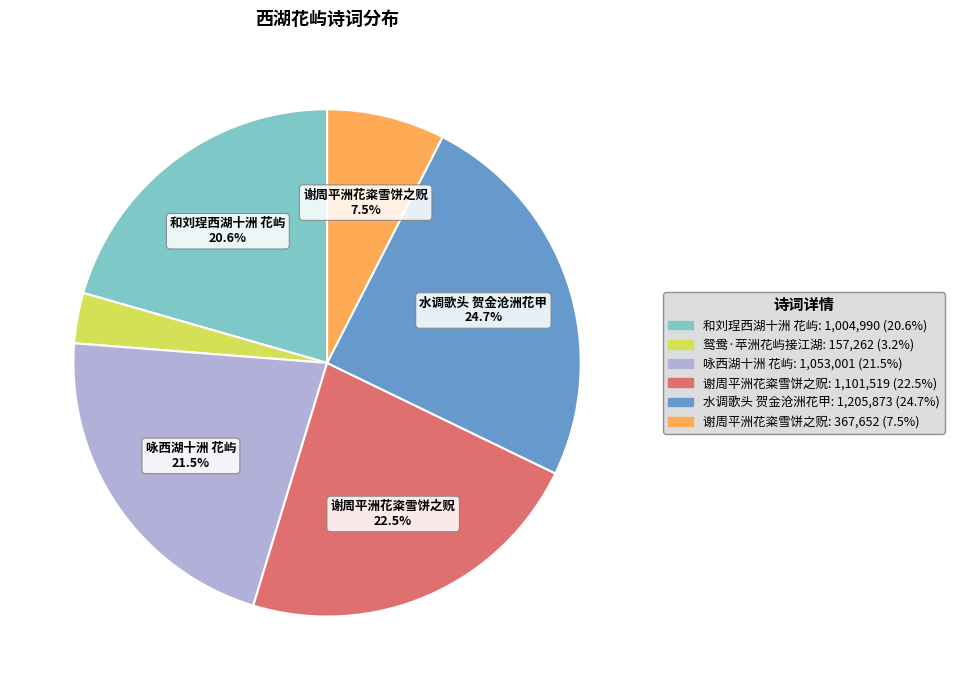

Does any single category account for the majority?

No